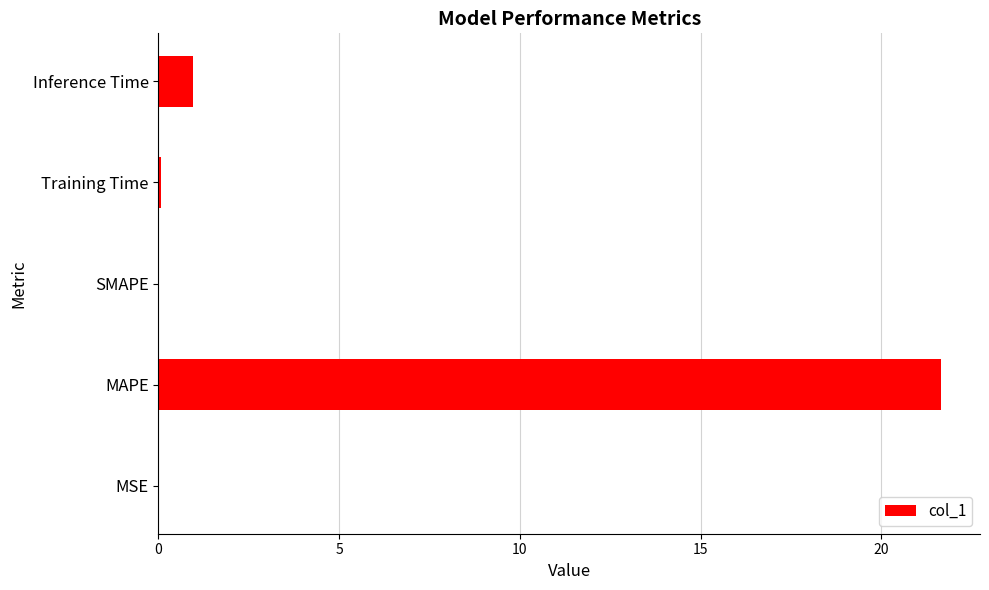

Are the bars horizontal?

Yes